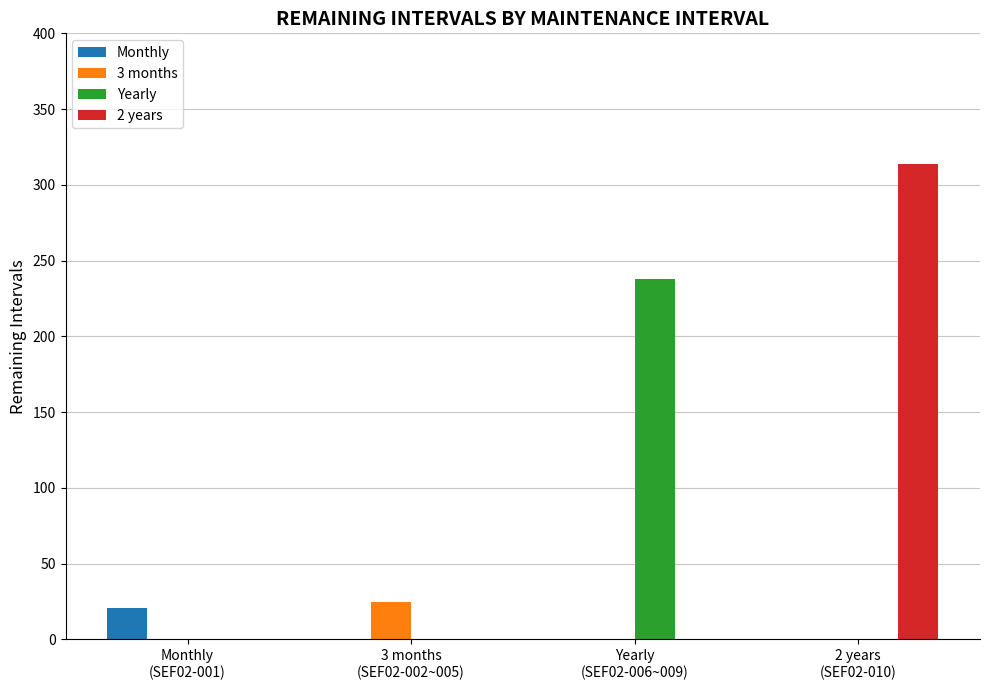

Reading right to left, what are all the values shown in this chart?

Monthly: 2 years
(SEF02-010)=0	Yearly
(SEF02-006~009)=0	3 months
(SEF02-002~005)=0	Monthly
(SEF02-001)=21
3 months: 2 years
(SEF02-010)=0	Yearly
(SEF02-006~009)=0	3 months
(SEF02-002~005)=25	Monthly
(SEF02-001)=0
Yearly: 2 years
(SEF02-010)=0	Yearly
(SEF02-006~009)=238	3 months
(SEF02-002~005)=0	Monthly
(SEF02-001)=0
2 years: 2 years
(SEF02-010)=314	Yearly
(SEF02-006~009)=0	3 months
(SEF02-002~005)=0	Monthly
(SEF02-001)=0